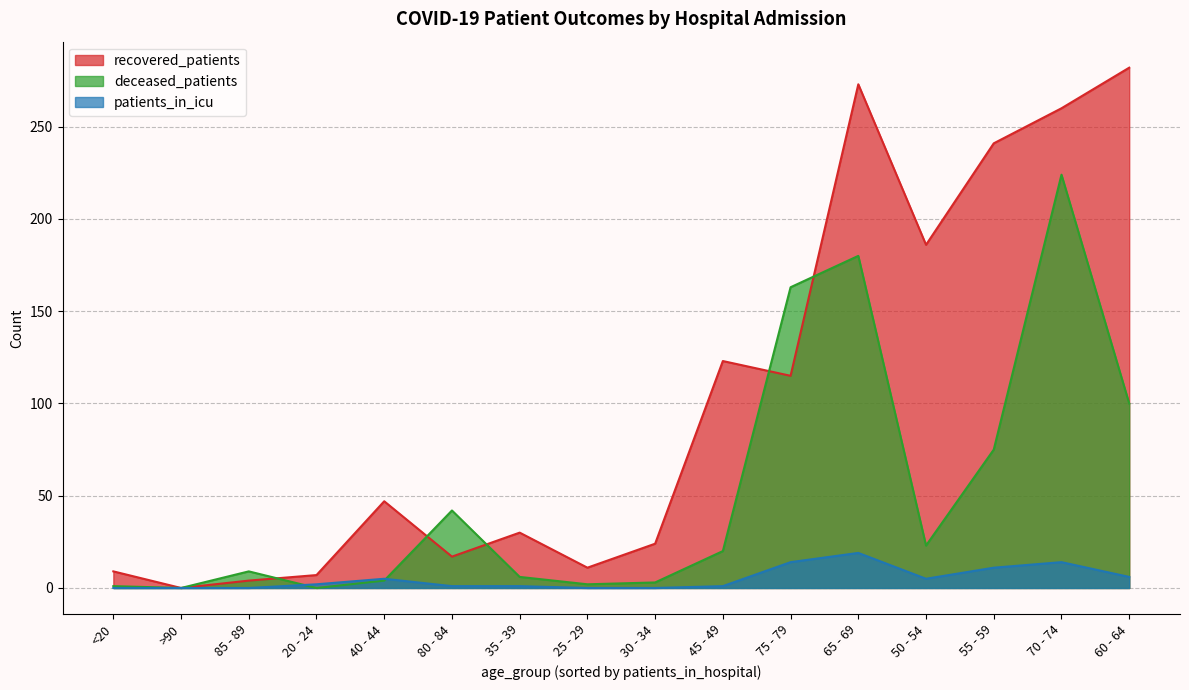

In deceased_patients, how many points are lower than both neighbors (excluding endpoints)?

4